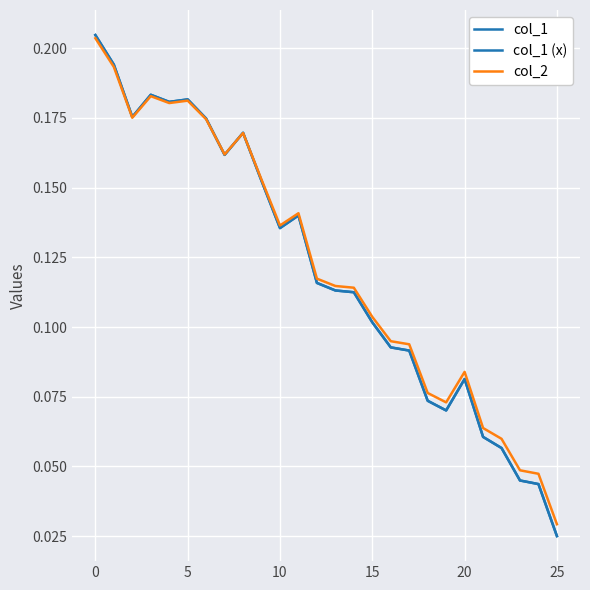

Does the chart have visible grid lines?

Yes